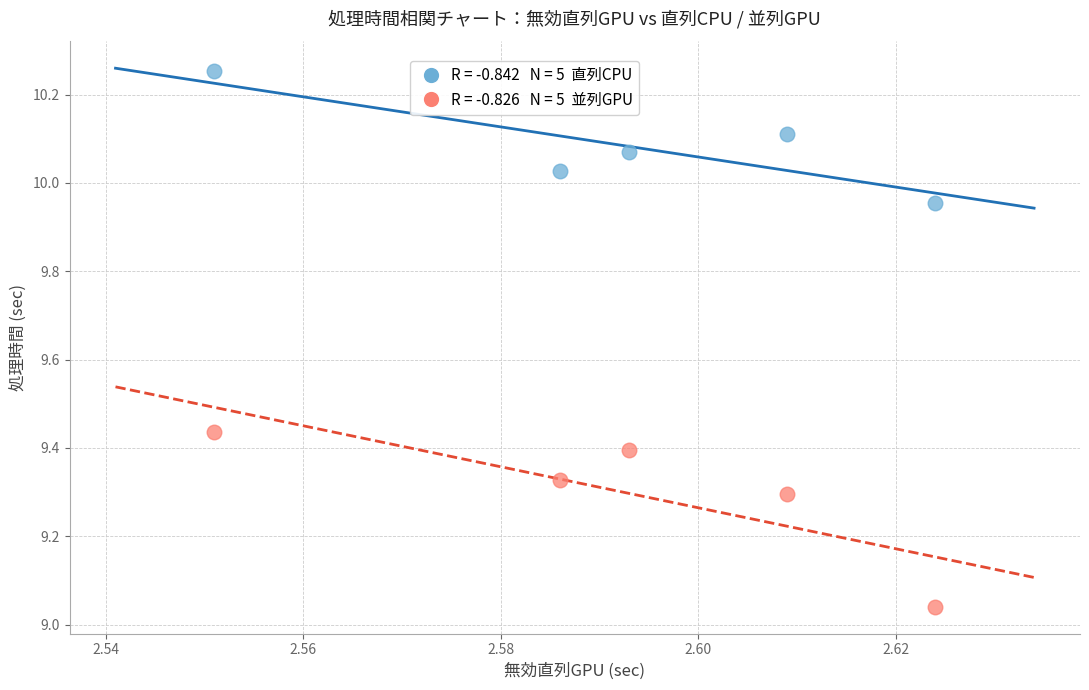

Across all data points, what is the average X value?

2.6